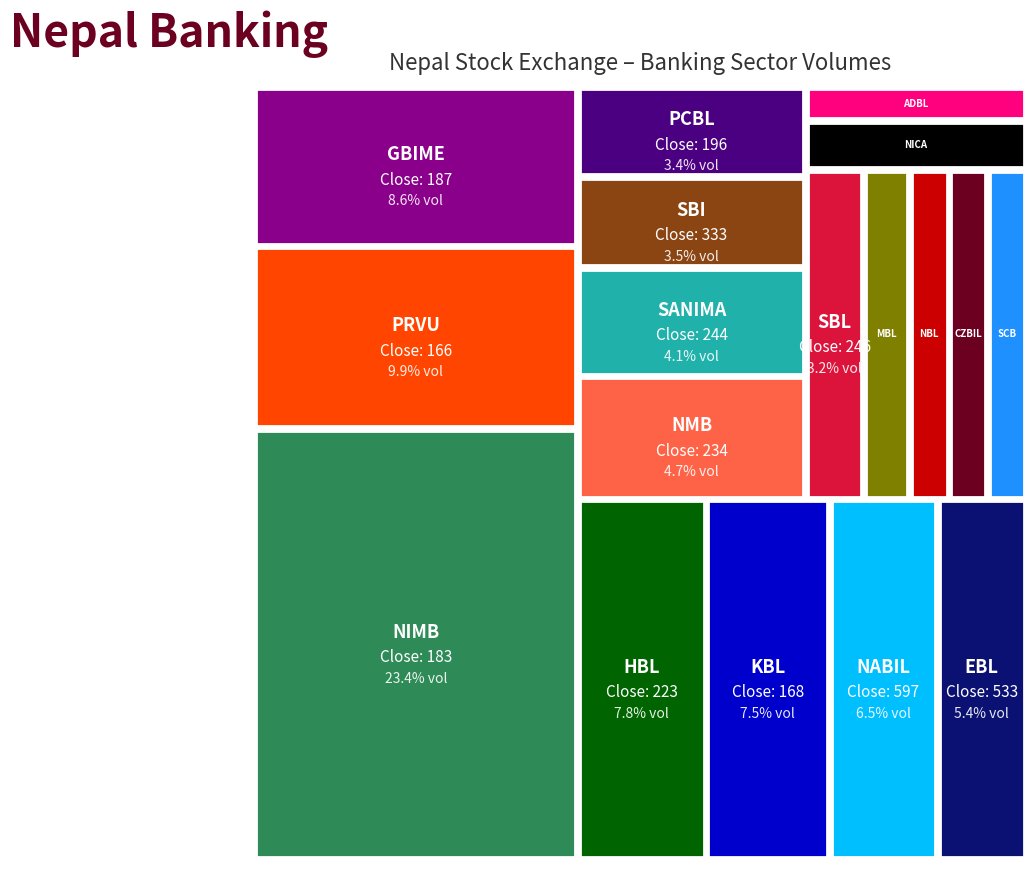

Reading left to right, list all the values displayed in this chart.

Close: 233.0	171.6	533.0	187.0	223.0	167.5	224.0	597.0	252.0	720.0	182.9	234.5	196.4	166.5	244.4	332.9	246.1	527.0
Vol: 10469.0	17848.0	44857.0	72250.0	64767.0	62352.0	21042.0	54304.0	18312.0	15050.0	195178.0	39278.0	28649.0	82812.0	34526.0	29167.0	26875.0	17839.0
Conf: 34.8	26.2	37.5	26.4	44.4	31.0	42.2	27.2	41.6	28.0	45.6	30.1	25.6	28.1	41.9	38.0	34.1	29.7
Turnover: 2441037.9	3073455.1	24035994.1	13483452.5	14561144.5	10442760.0	4726422.8	32353777.0	4603220.3	10875452.7	35709381.6	9251178.1	5616104.8	13843715.6	8432744.6	9701595.0	6657663.1	9441735.9